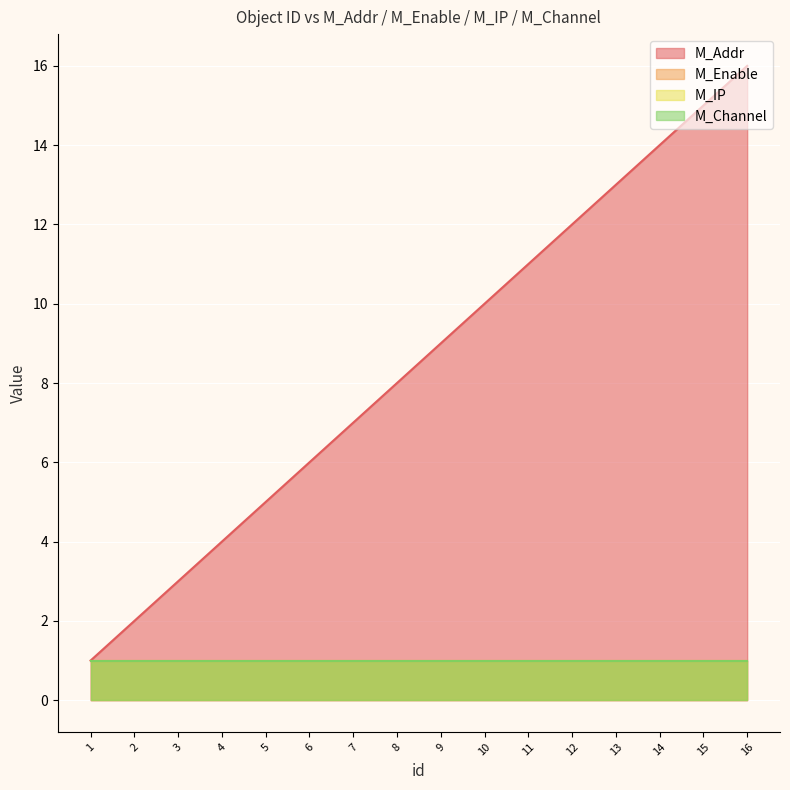

Is the value of M_Enable at 14 greater than the value of M_Addr at 10?

No